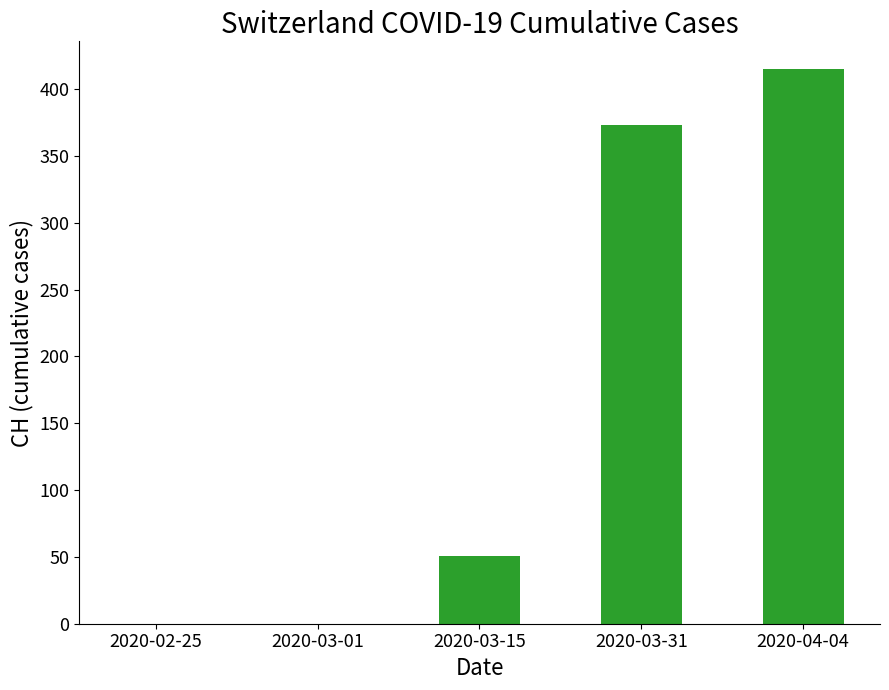

True or false: the data shows 0 at 2020-03-01.

True